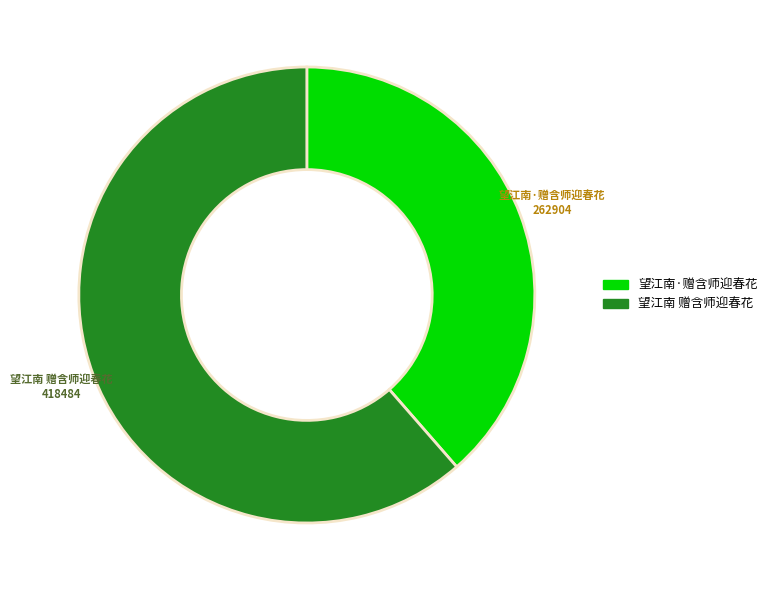

Rank the categories by value from highest to lowest.

望江南 赠含师迎春花, 望江南·赠含师迎春花